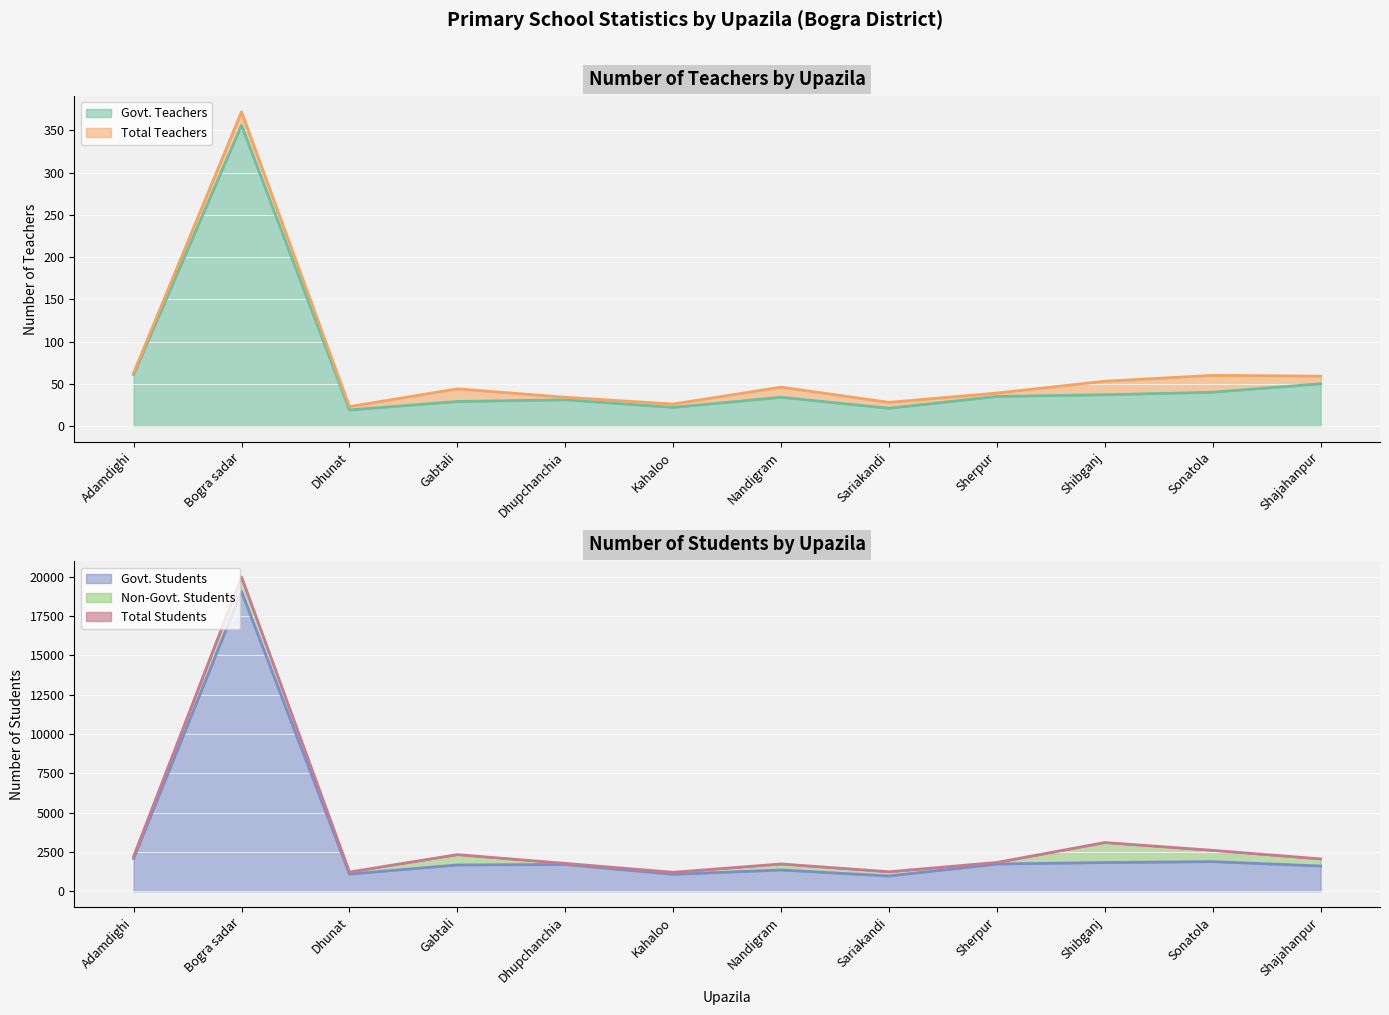

Where is the first local minimum for Total Teachers?

Dhunat